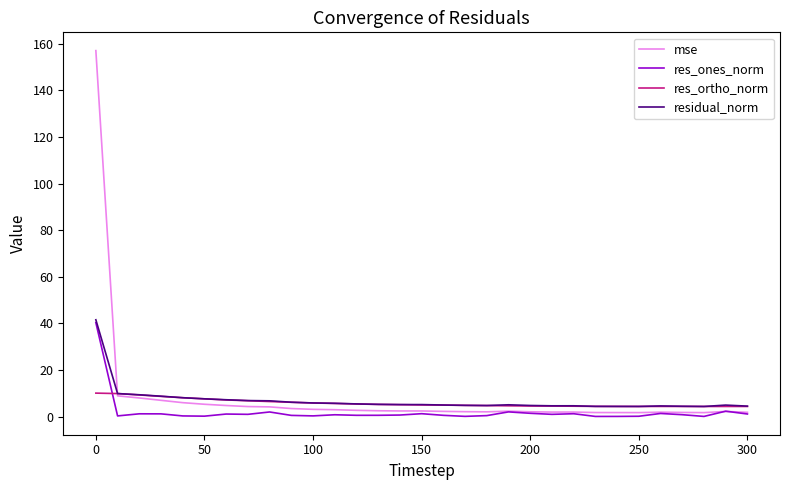

What is the minimum value for res_ortho_norm?

4.4